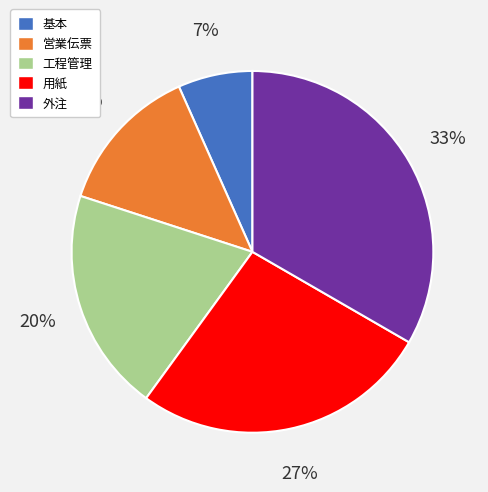

What is the smallest slice in the pie chart?

基本